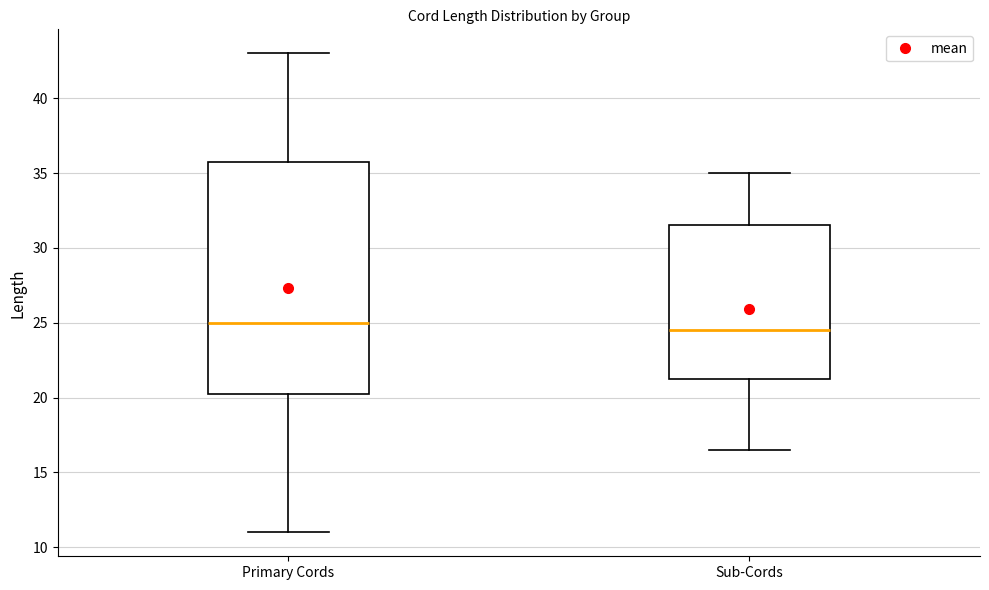

Reading left to right, transcribe this box plot: for each box, give where its median line is, the range the box spans, and where its two whiskers end, as read against the y-axis. The values are not printed on the chart, so give them approximately, as read against the axis.

Primary Cords: median 25.0, box 20.5 to 36.0, whiskers 11.0 to 43.0
Sub-Cords: median 24.5, box 21.5 to 31.5, whiskers 16.5 to 35.0